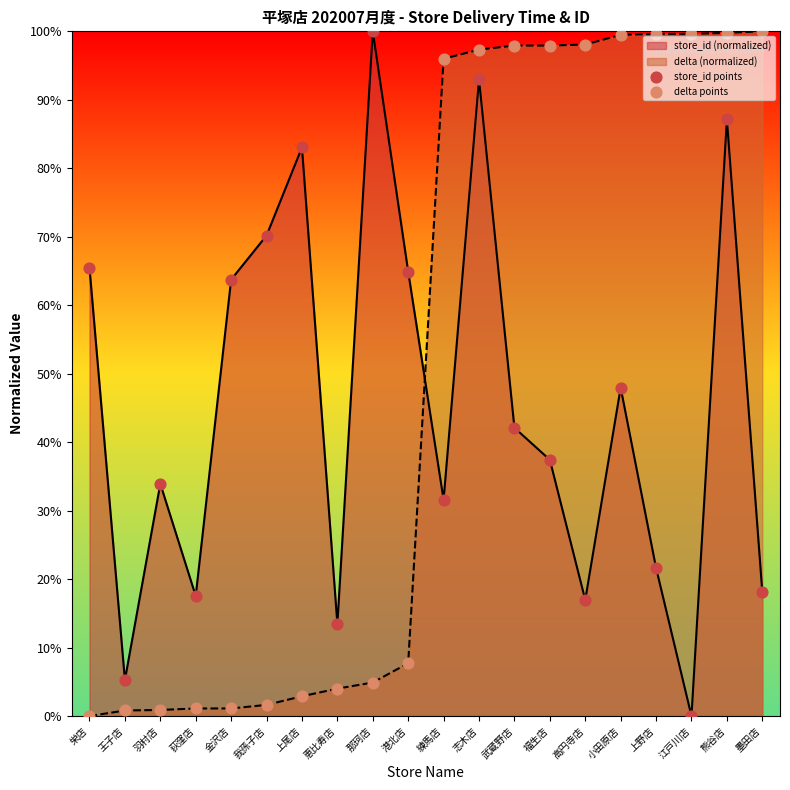

Which series reaches the maximum Y coordinate?

store_id points